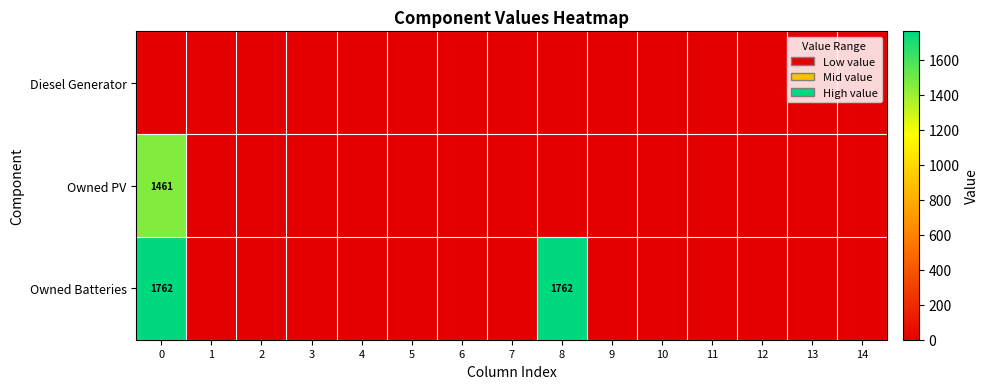

At which label does Owned Batteries reach its minimum?

1